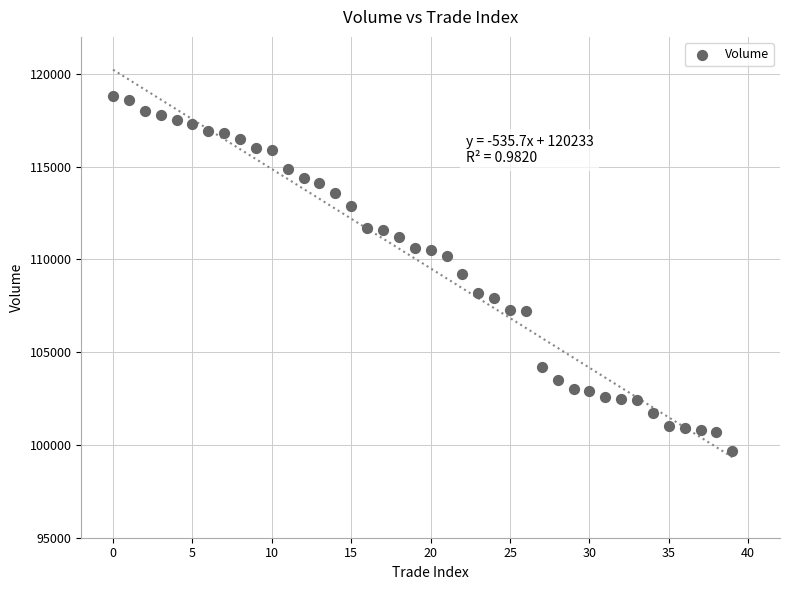

What is the range of Y values (max minus min)?

19100